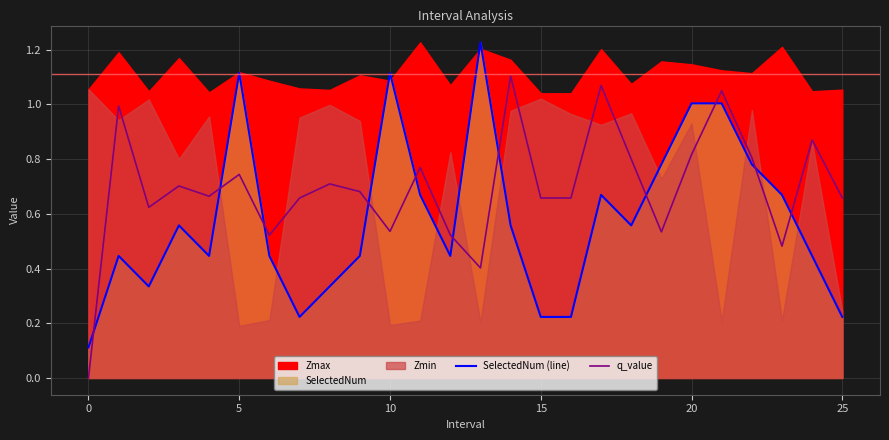

What is the average value of the SelectedNum (line) series?

0.6